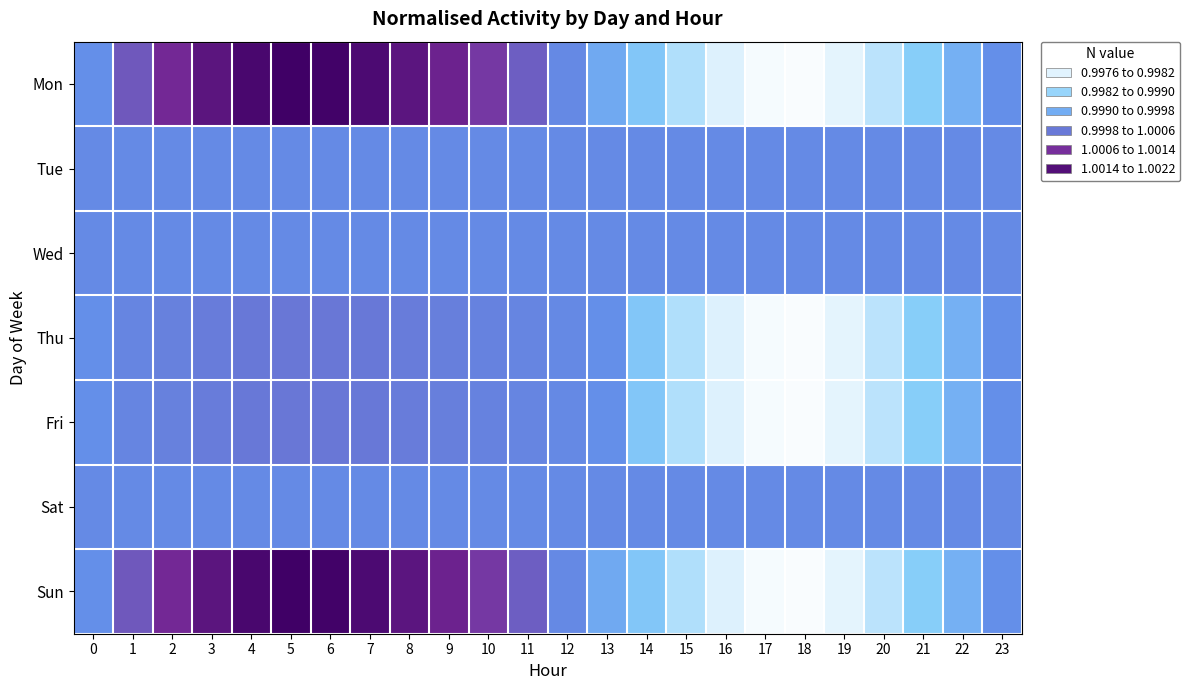

Reading left to right, list all the values displayed in this chart.

Mon: 0=1.0	1=1.0	2=1.0	3=1.0	4=1.0	5=1.0	6=1.0	7=1.0	8=1.0	9=1.0	10=1.0	11=1.0	12=1.0	13=1.0	14=1.0	15=1.0	16=1.0	17=1.0	18=1.0	19=1.0	20=1.0	21=1.0	22=1.0	23=1.0
Tue: 0=1.0	1=1.0	2=1.0	3=1.0	4=1.0	5=1.0	6=1.0	7=1.0	8=1.0	9=1.0	10=1.0	11=1.0	12=1.0	13=1.0	14=1.0	15=1.0	16=1.0	17=1.0	18=1.0	19=1.0	20=1.0	21=1.0	22=1.0	23=1.0
Wed: 0=1.0	1=1.0	2=1.0	3=1.0	4=1.0	5=1.0	6=1.0	7=1.0	8=1.0	9=1.0	10=1.0	11=1.0	12=1.0	13=1.0	14=1.0	15=1.0	16=1.0	17=1.0	18=1.0	19=1.0	20=1.0	21=1.0	22=1.0	23=1.0
Thu: 0=1.0	1=1.0	2=1.0	3=1.0	4=1.0	5=1.0	6=1.0	7=1.0	8=1.0	9=1.0	10=1.0	11=1.0	12=1.0	13=1.0	14=1.0	15=1.0	16=1.0	17=1.0	18=1.0	19=1.0	20=1.0	21=1.0	22=1.0	23=1.0
Fri: 0=1.0	1=1.0	2=1.0	3=1.0	4=1.0	5=1.0	6=1.0	7=1.0	8=1.0	9=1.0	10=1.0	11=1.0	12=1.0	13=1.0	14=1.0	15=1.0	16=1.0	17=1.0	18=1.0	19=1.0	20=1.0	21=1.0	22=1.0	23=1.0
Sat: 0=1.0	1=1.0	2=1.0	3=1.0	4=1.0	5=1.0	6=1.0	7=1.0	8=1.0	9=1.0	10=1.0	11=1.0	12=1.0	13=1.0	14=1.0	15=1.0	16=1.0	17=1.0	18=1.0	19=1.0	20=1.0	21=1.0	22=1.0	23=1.0
Sun: 0=1.0	1=1.0	2=1.0	3=1.0	4=1.0	5=1.0	6=1.0	7=1.0	8=1.0	9=1.0	10=1.0	11=1.0	12=1.0	13=1.0	14=1.0	15=1.0	16=1.0	17=1.0	18=1.0	19=1.0	20=1.0	21=1.0	22=1.0	23=1.0